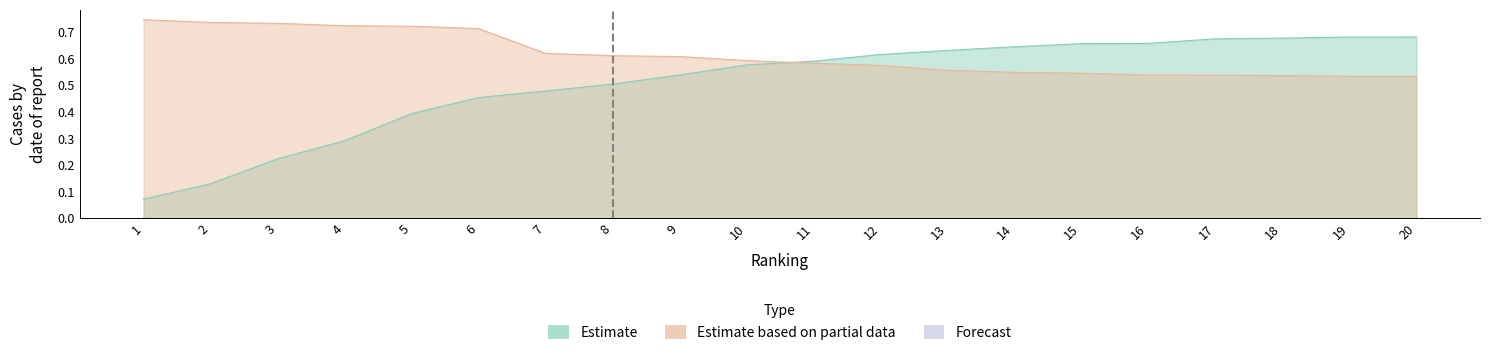

What is the sum of all % cumulative vol values?

10.2